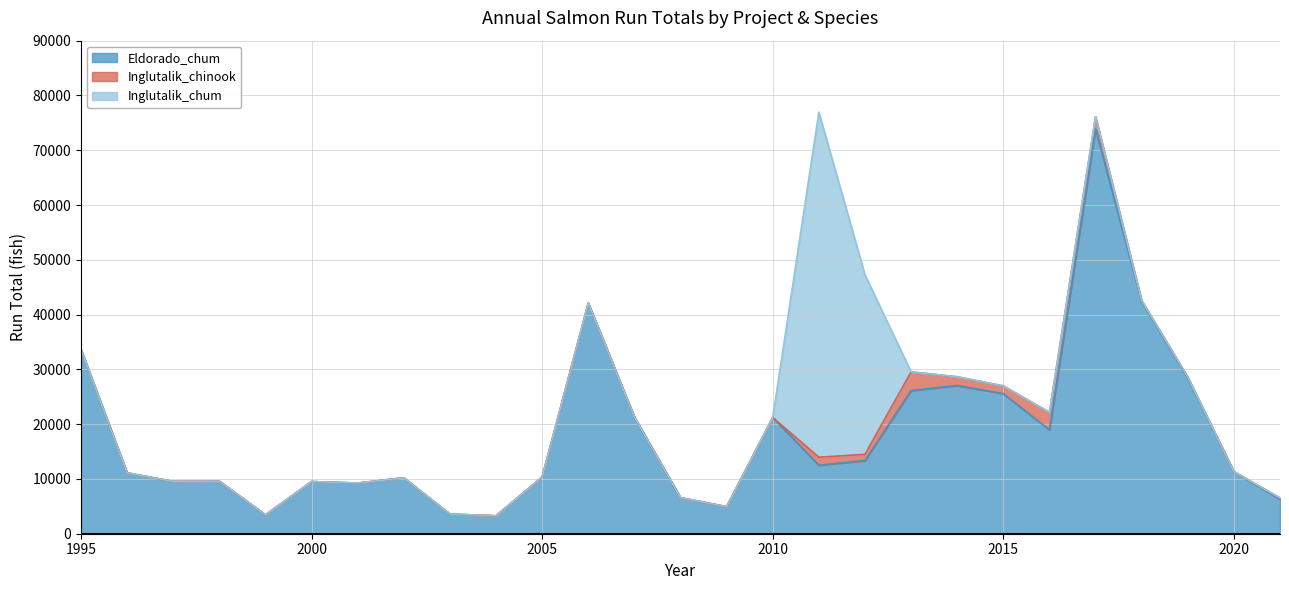

What are all the series names shown in the legend?

Eldorado_chum, Inglutalik_chinook, Inglutalik_chum